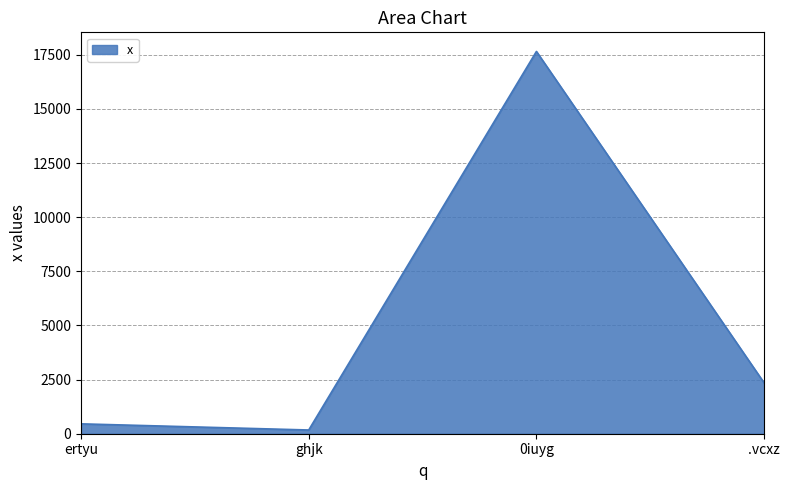

Reading left to right, list all the values displayed in this chart.

456	172	17652	2345